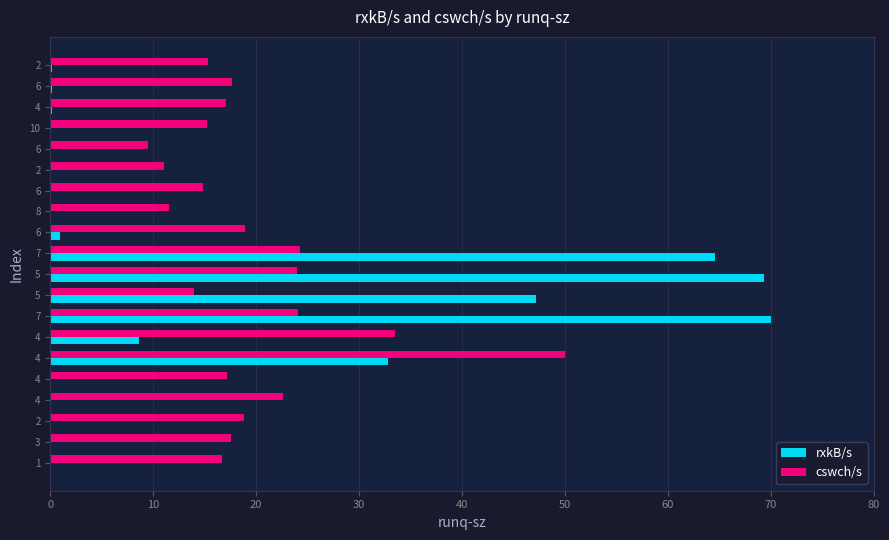

Count the number of data series in this chart.

2